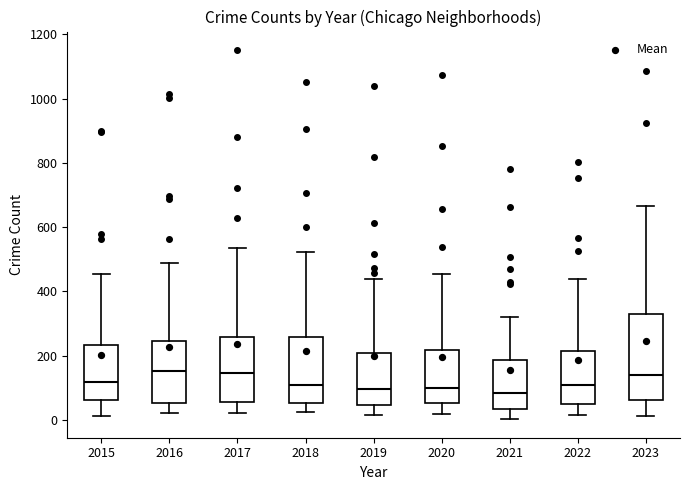

Reading left to right, read every box against the y-axis: the position of its median line, the range the box covers, and the ends of its whiskers. The values are not printed on the chart, so give them approximately, as read against the axis.

2015: median 120, box 60 to 240, whiskers 20 to 460
2016: median 160, box 60 to 240, whiskers 20 to 480
2017: median 140, box 60 to 260, whiskers 20 to 540
2018: median 100, box 60 to 260, whiskers 20 to 520
2019: median 100, box 40 to 200, whiskers 20 to 440
2020: median 100, box 60 to 220, whiskers 20 to 460
2021: median 80, box 40 to 180, whiskers 0 to 320
2022: median 100, box 40 to 220, whiskers 20 to 440
2023: median 140, box 60 to 340, whiskers 20 to 660